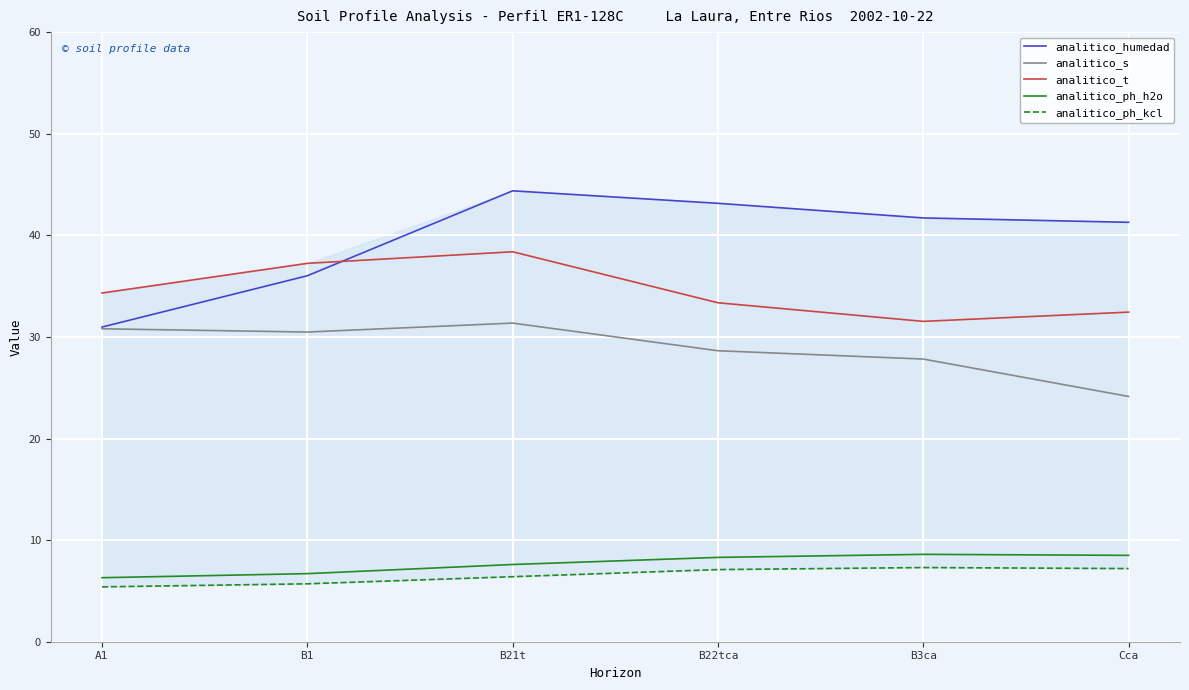

What is the greatest value displayed?

44.4